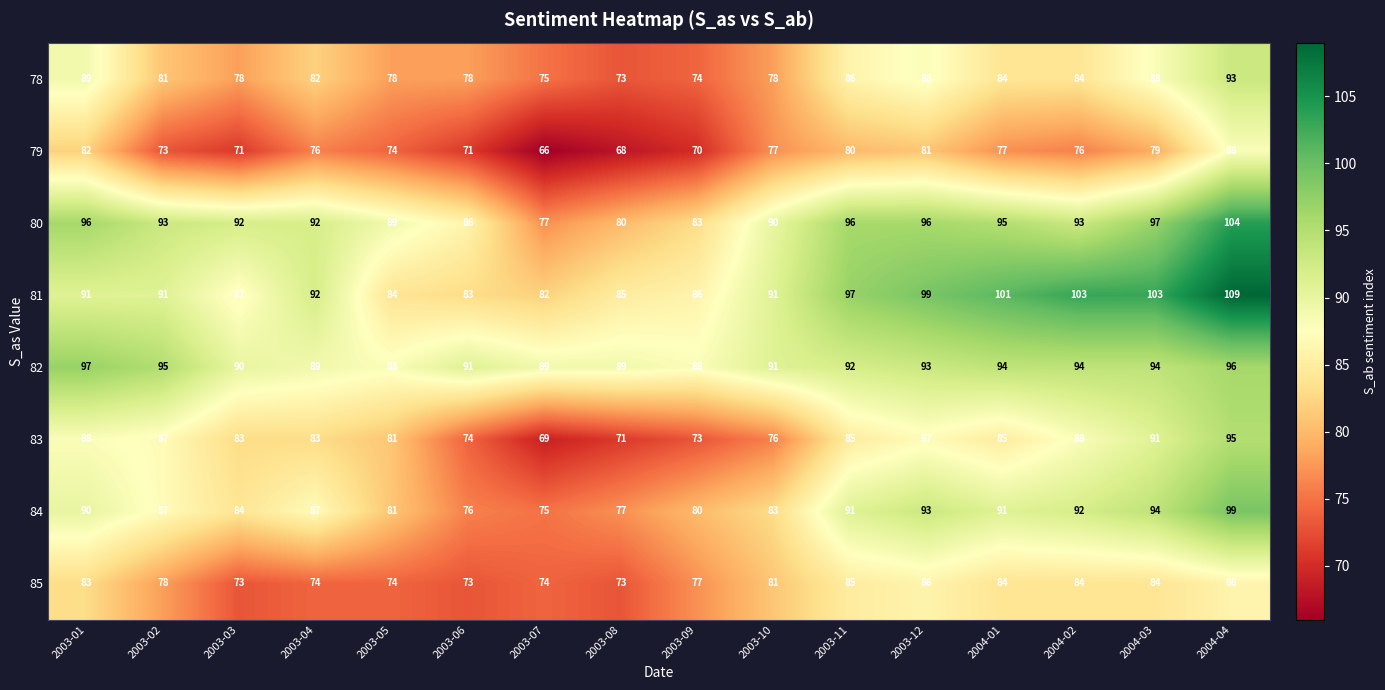

What is the average value of the 82 series?

92